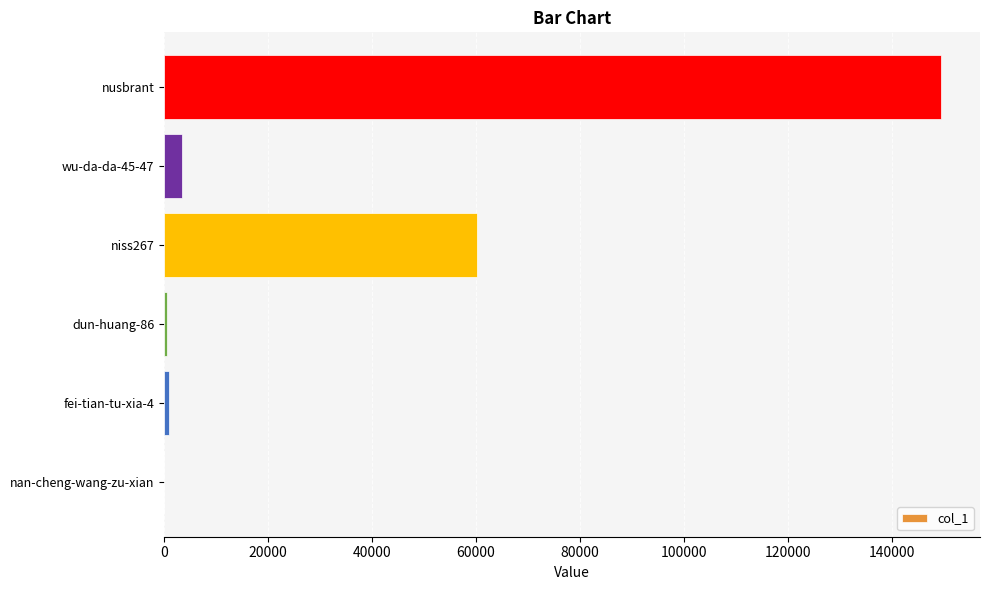

What is the sum of all values?

214709